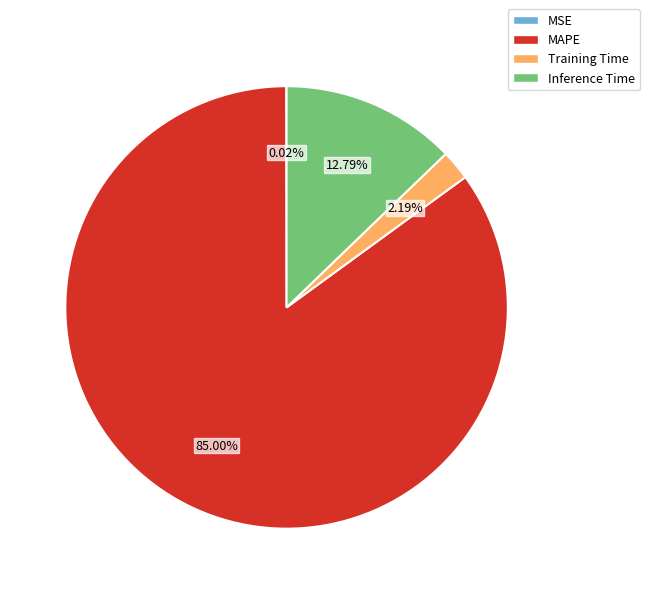

Which slice is the largest?

MAPE